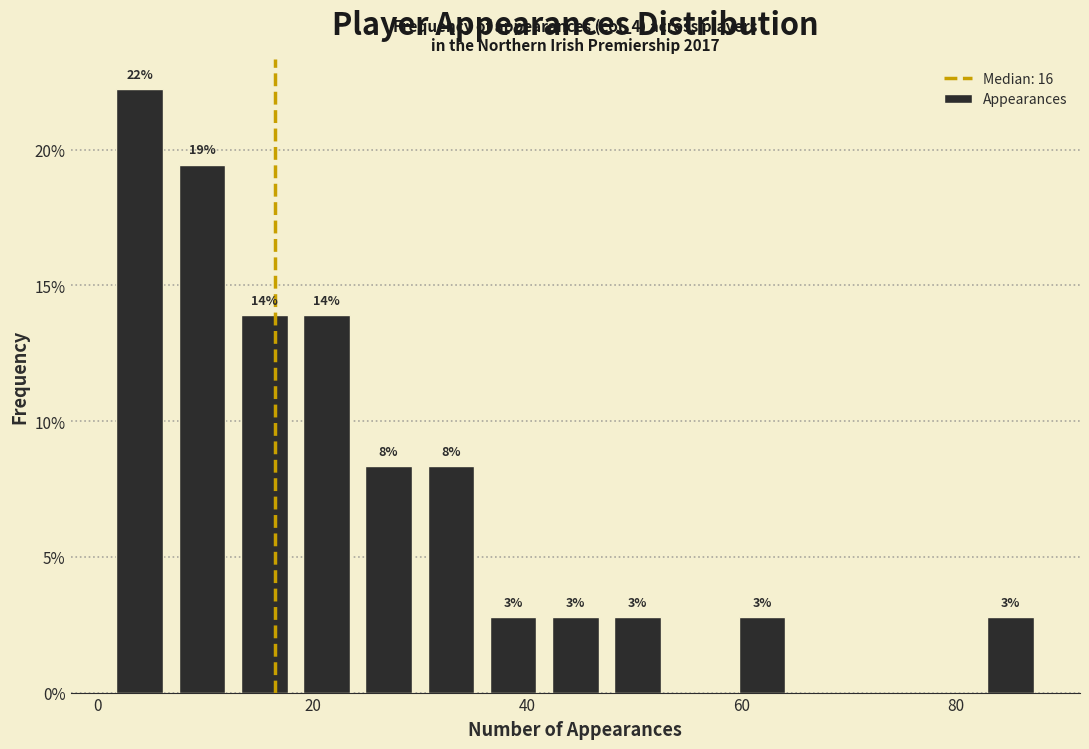

Around what value on the x-axis is the tallest bar? Give the approximate position of its centre, as read against the axis.

4